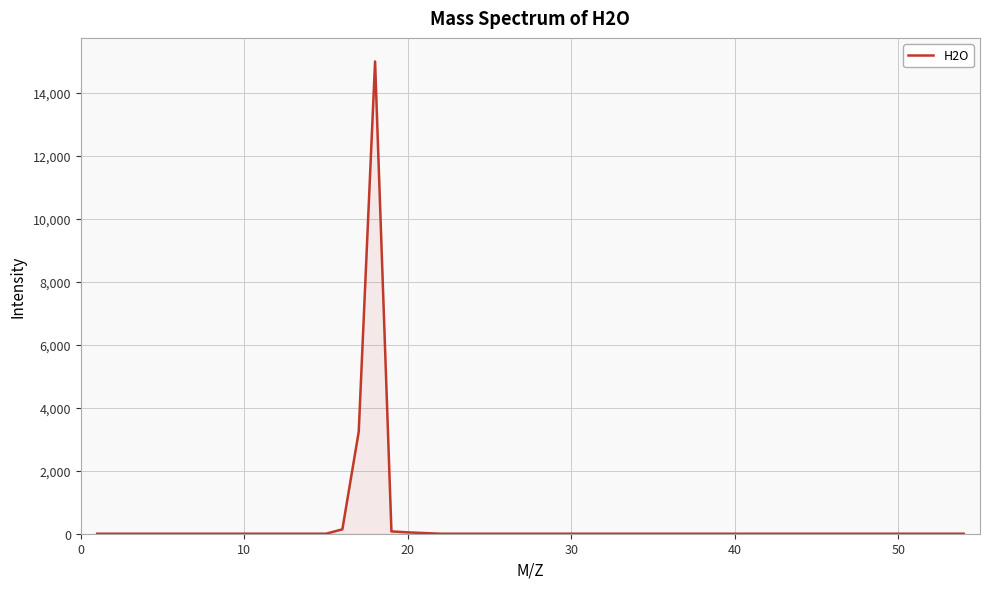

How many lines are shown in the chart?

1